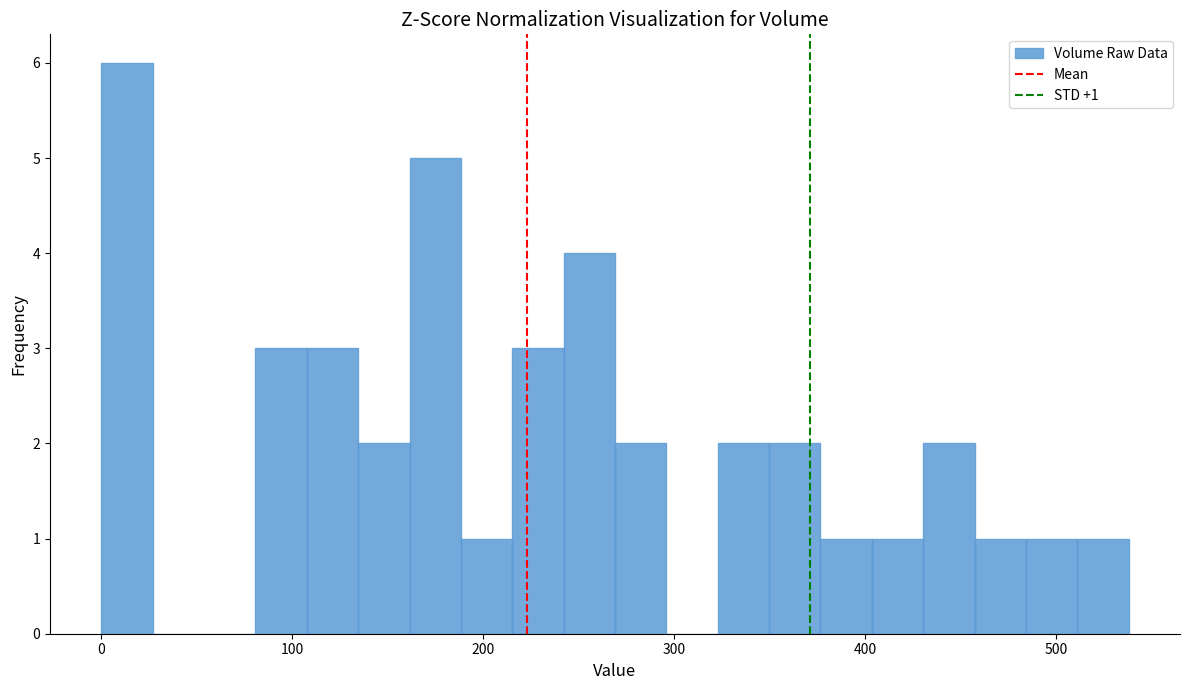

Around what value on the x-axis is the tallest bar? Give the approximate position of its centre, as read against the axis.

10